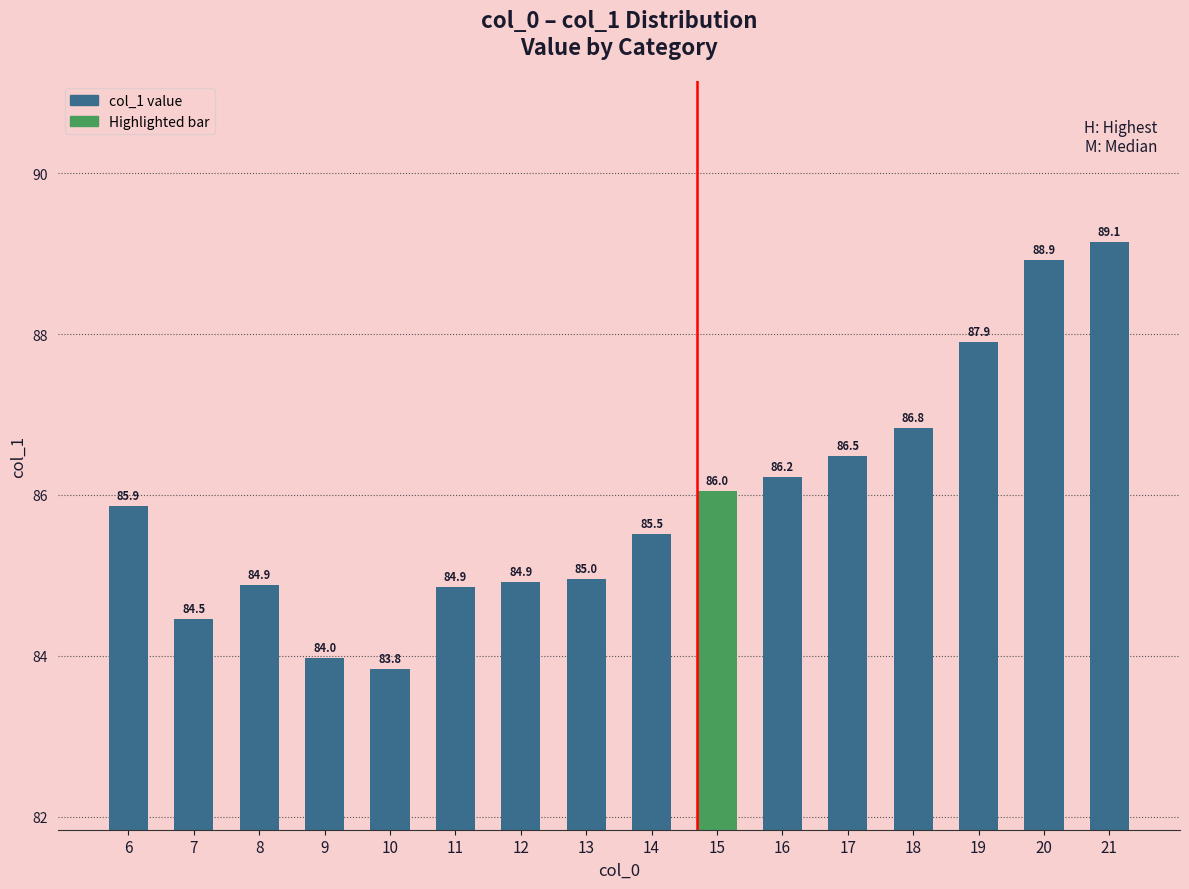

Which category has the highest value across all series?

21